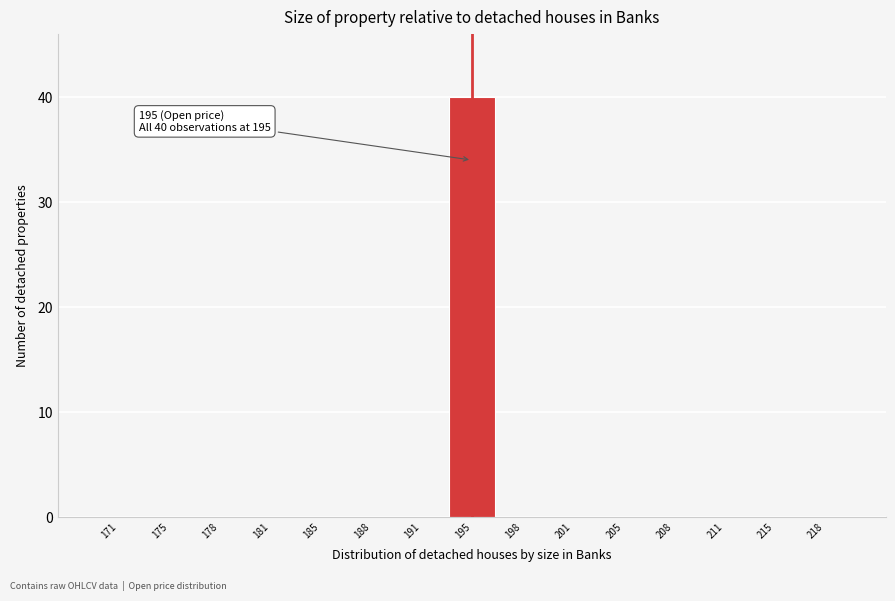

Reading left to right, extract all data points from this chart.

171=0	175=0	178=0	181=0	185=0	188=0	191=0	195=40	198=0	201=0	205=0	208=0	211=0	215=0	218=0